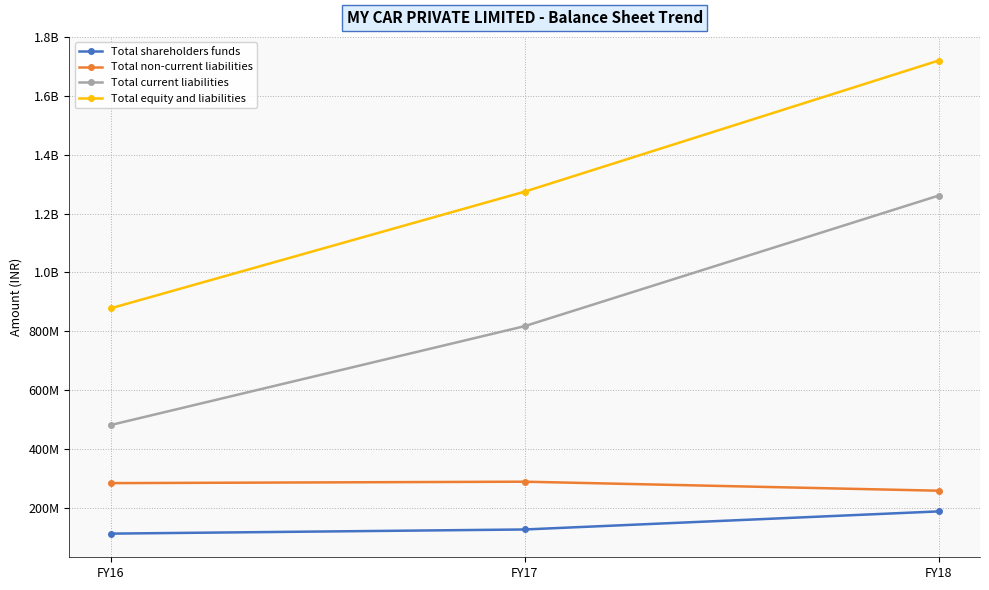

At which category does the chart reach its peak across all series?

FY18